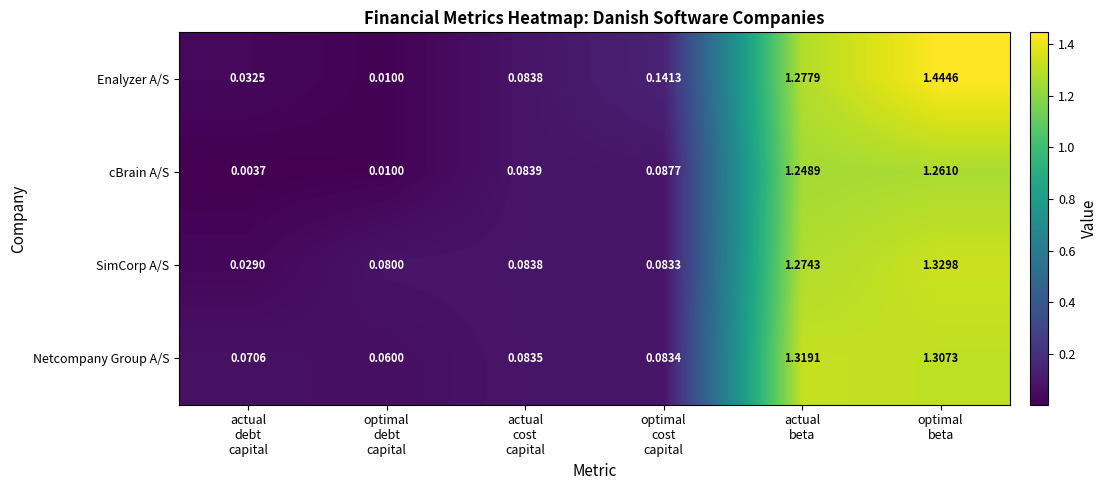

Which series has the widest spread of values?

Enalyzer A/S